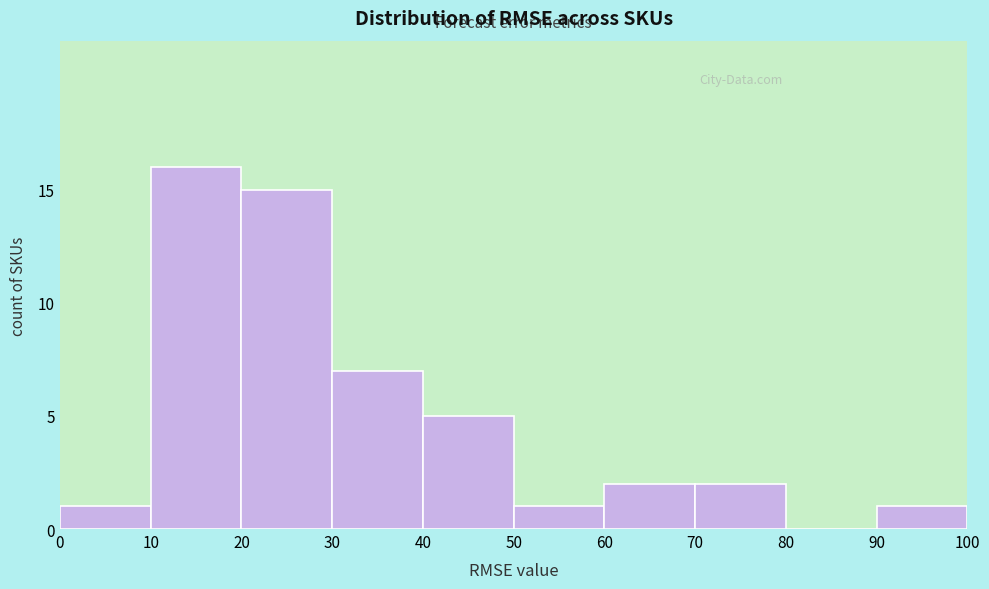

Reading left to right, transcribe this chart: for each bar, give the range it covers on the x-axis and its height. The values are not printed on the chart, so give them approximately, as read against the axis.

0 to 10: 1
10 to 20: 16
20 to 30: 15
30 to 40: 7
40 to 50: 5
50 to 60: 1
60 to 70: 2
70 to 80: 2
80 to 90: 0
90 to 100: 1